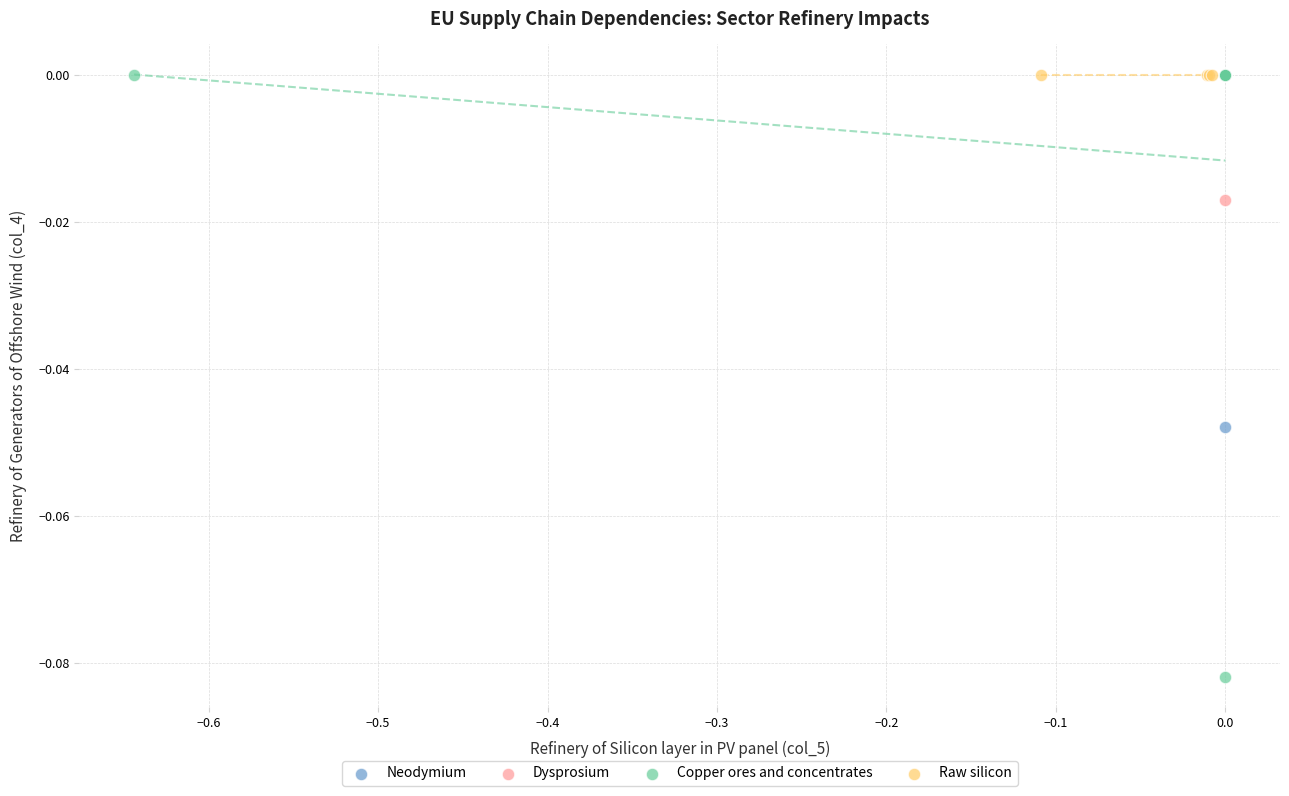

Which series reaches the minimum Y coordinate?

Copper ores and concentrates